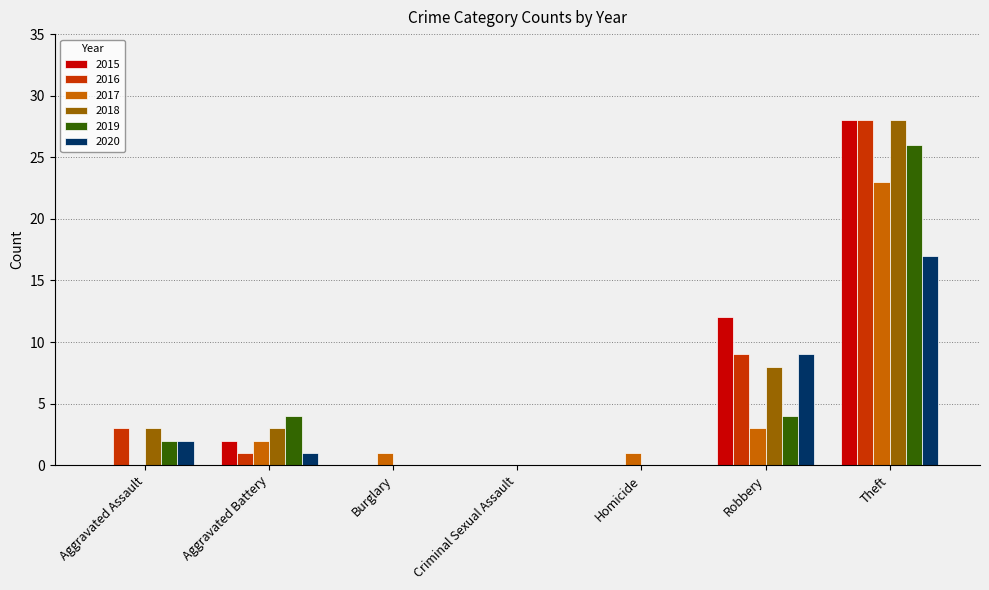

Does the chart contain stacked bars?

No